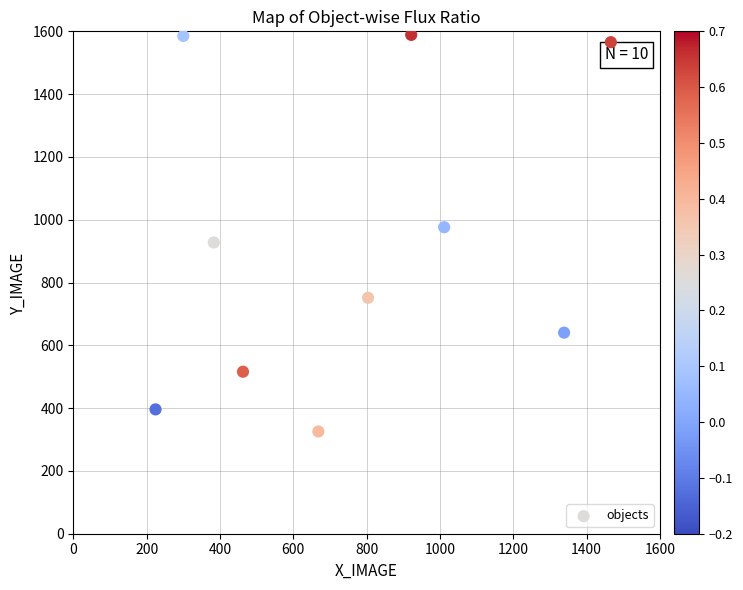

What is the average X value?

758.2